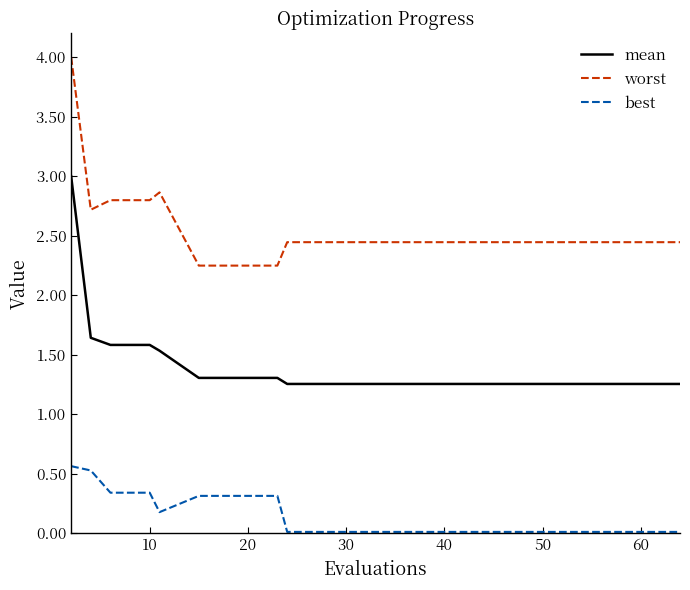

True or false: best and worst intersect in this chart.

False